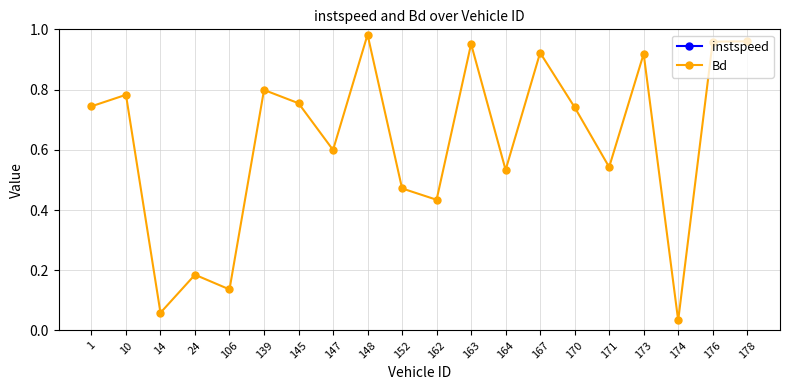

How many interior local valleys does the instspeed series have?

7